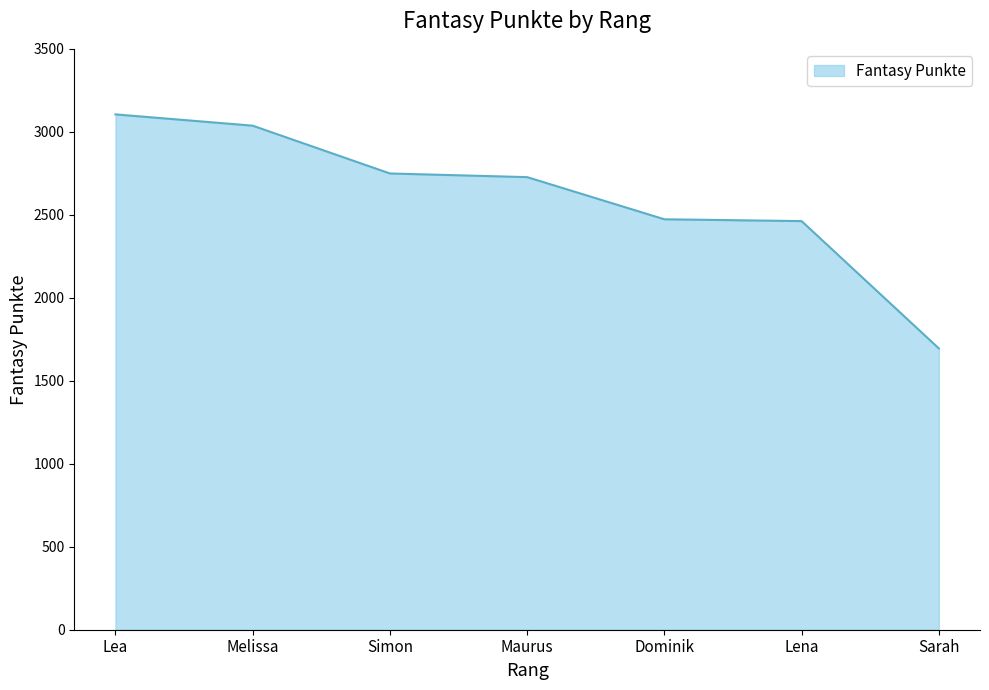

What is the difference between the values at Lea and Lena?

643